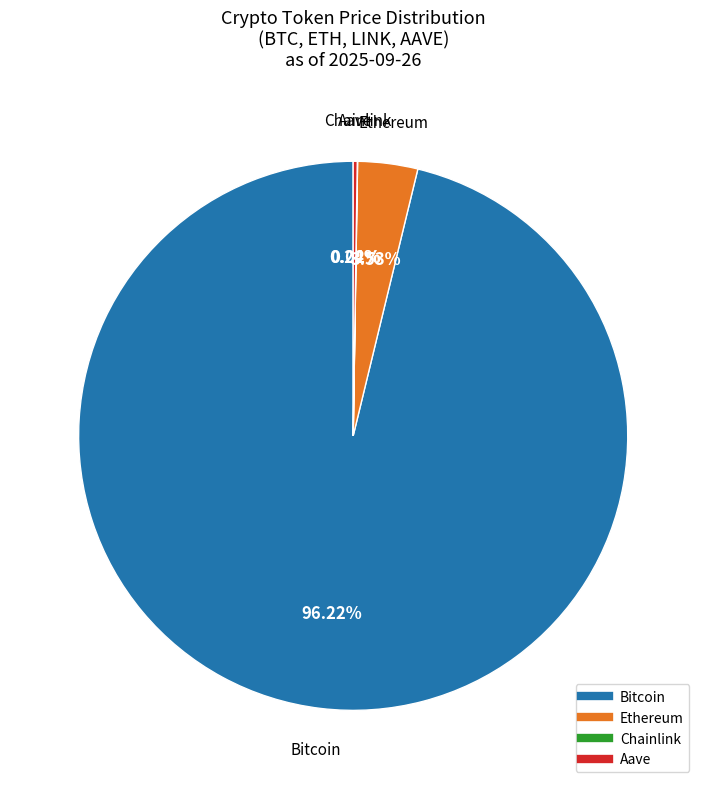

Is Ethereum the majority of the pie?

No